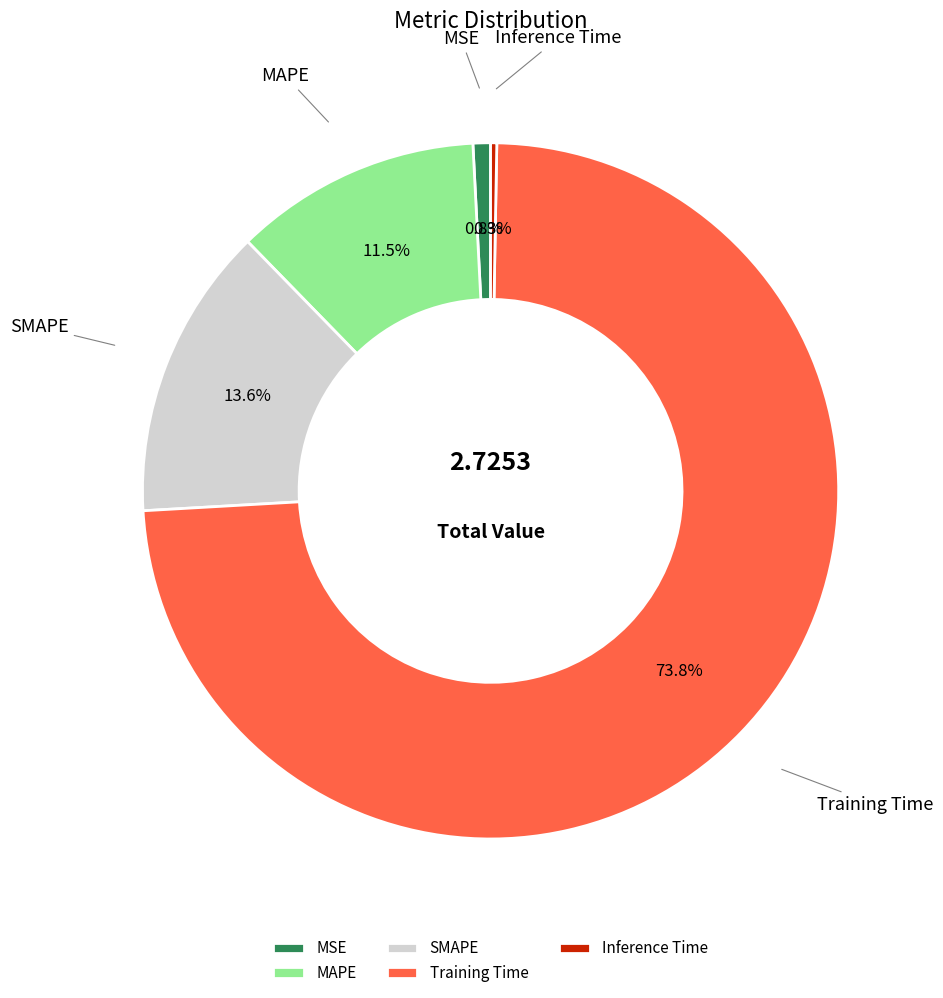

Which slice is the largest?

Training Time